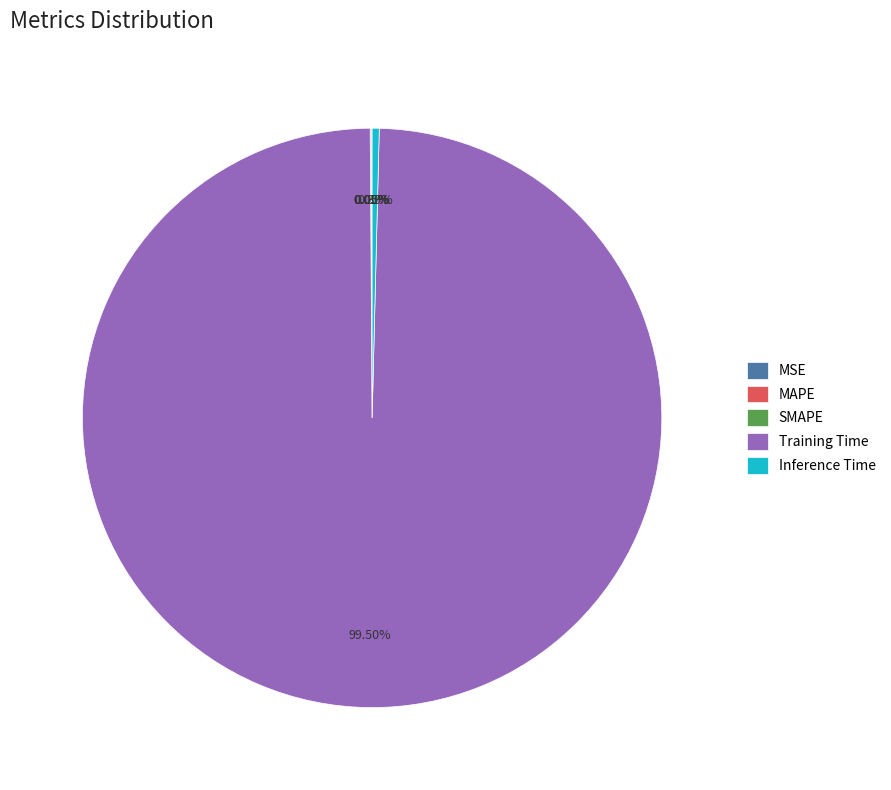

Which category has the biggest portion of the pie?

Training Time